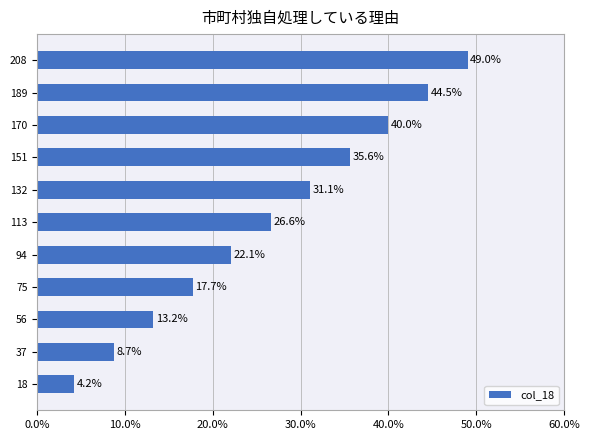

What is the difference between the maximum and minimum values?

44.8